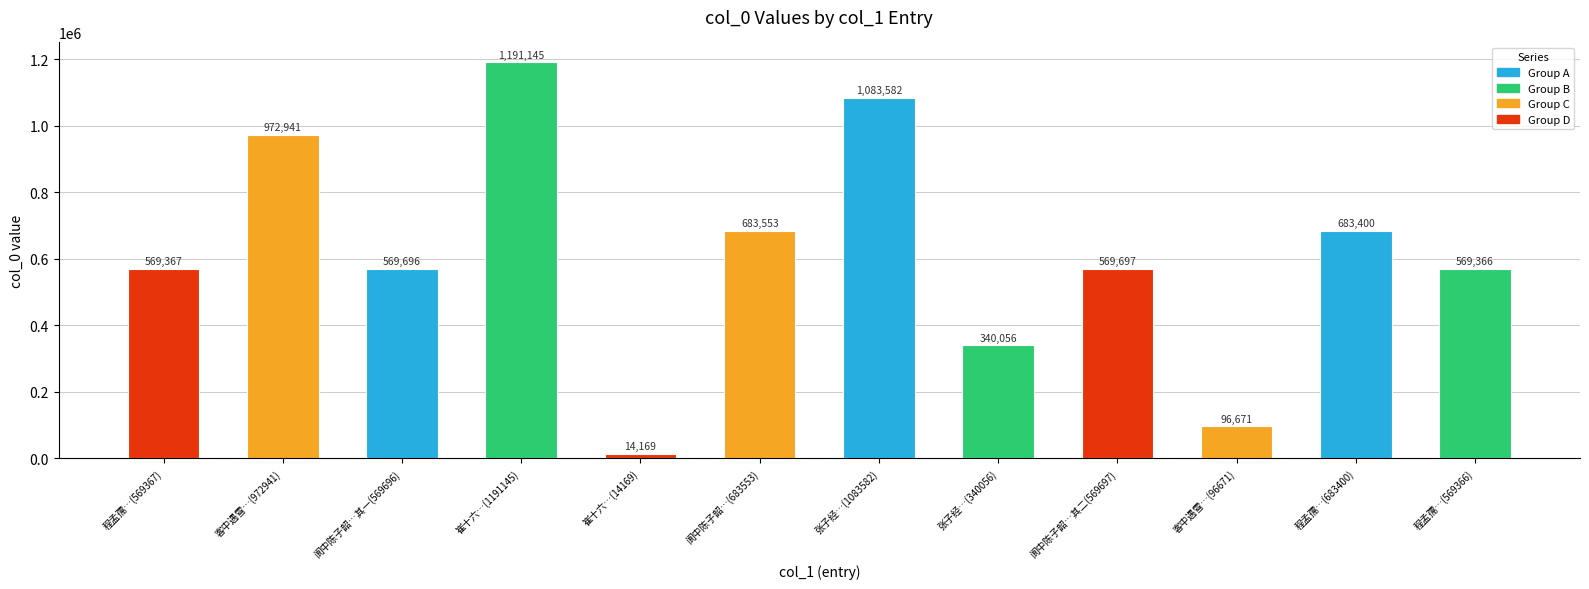

What is the difference between the values at 客中遇雪…(972941) and 客中遇雪…(96671)?

876270